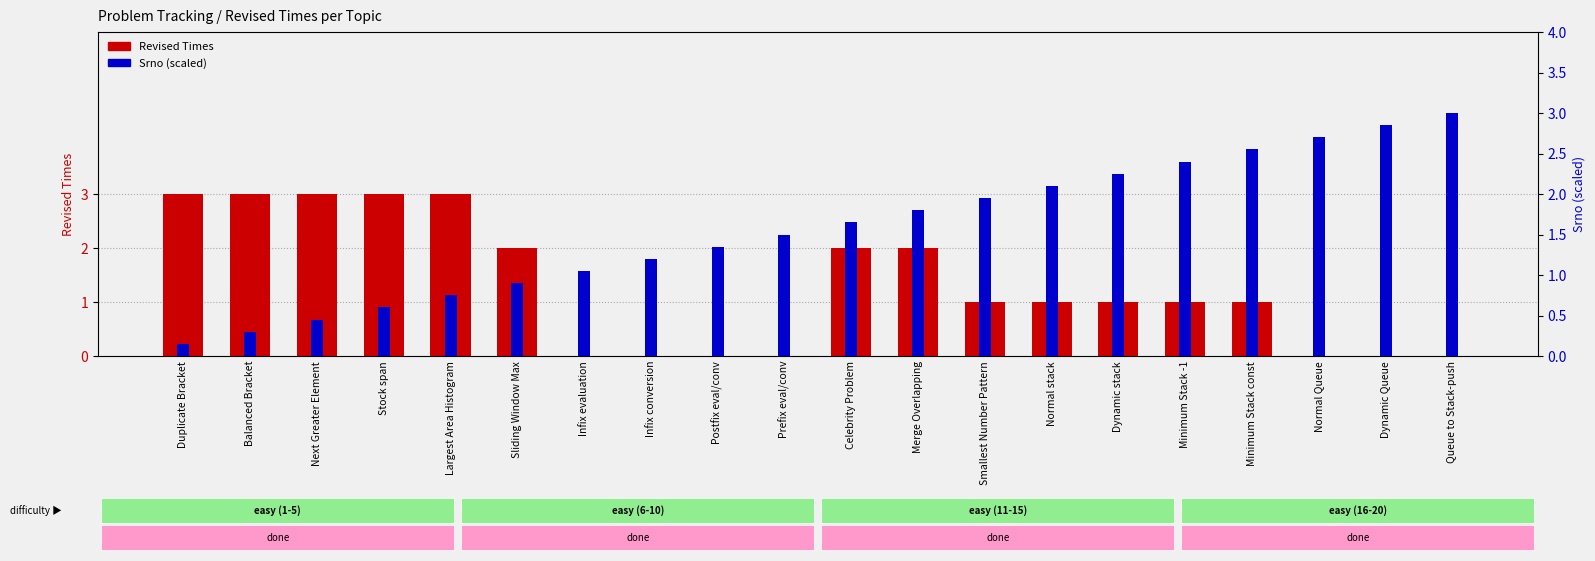

Rank the series by their maximum value, from lowest to highest.

Revised Times, Srno (scaled)